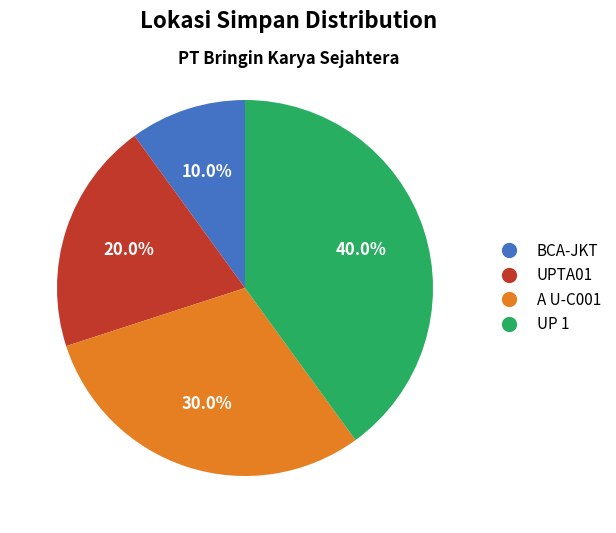

Is the sum of BCA-JKT and A U-C001 greater than half?

No